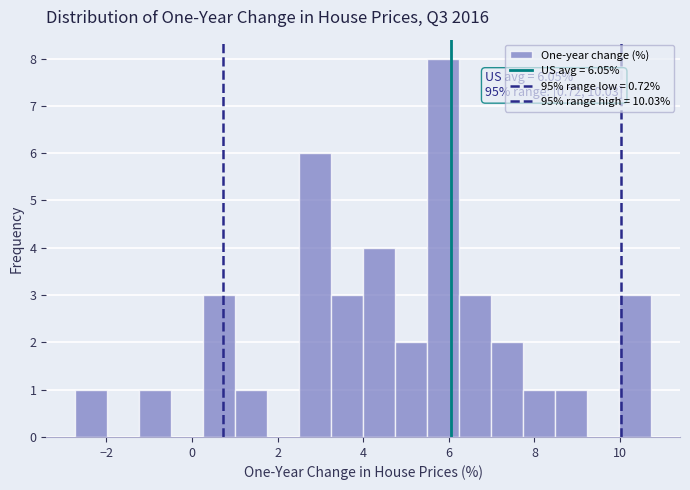

Around what value on the x-axis is the tallest bar? Give the approximate position of its centre, as read against the axis.

5.8